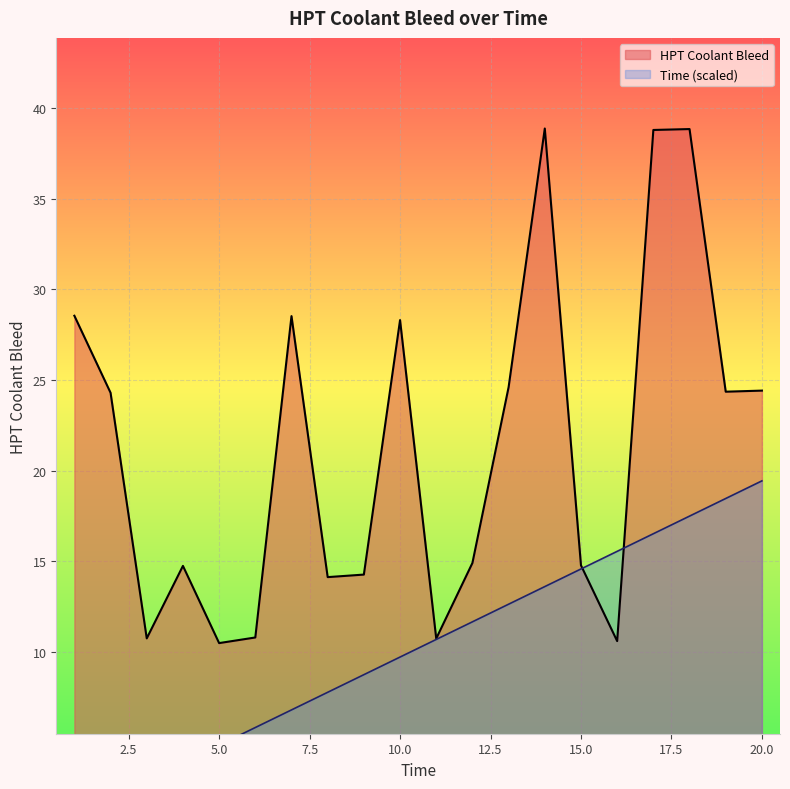

What is the difference between the second highest and minimum values in the Time series?

17.5